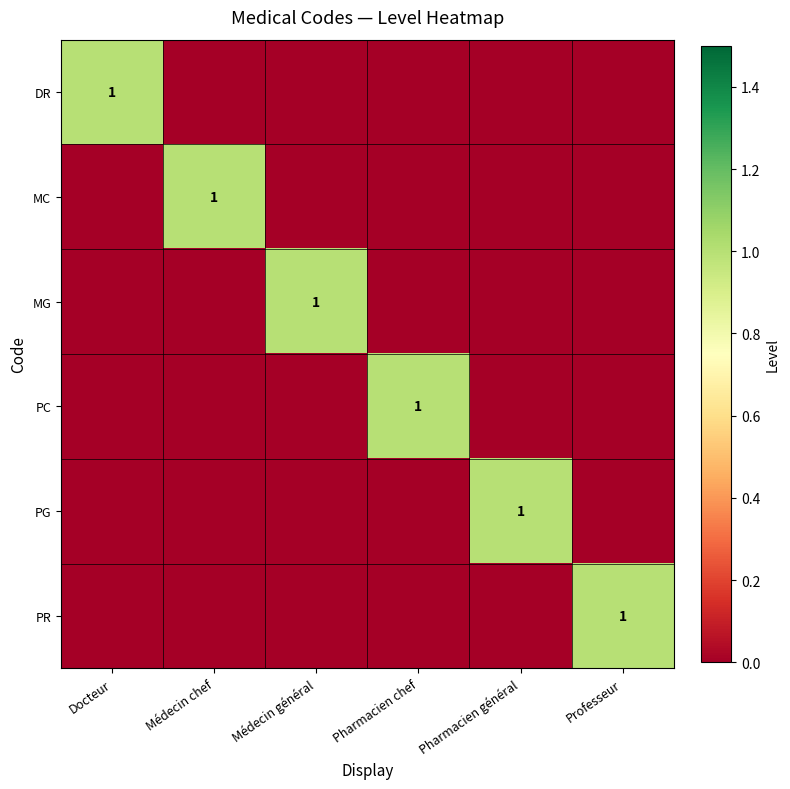

At Pharmacien chef, list the series in order from smallest to largest.

DR, MC, MG, PG, PR, PC